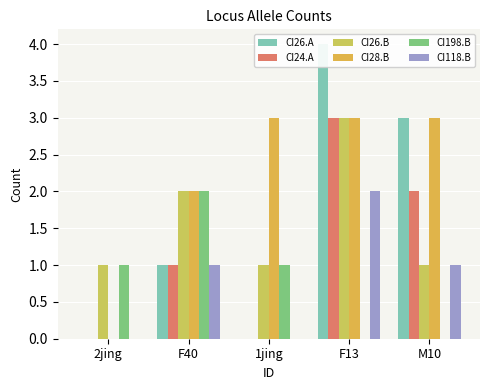

Reading left to right, extract all data points from this chart.

CI26.A: 2jing=0	F40=1	1jing=0	F13=4	M10=3
CI24.A: 2jing=0	F40=1	1jing=0	F13=3	M10=2
CI26.B: 2jing=1	F40=2	1jing=1	F13=3	M10=1
CI28.B: 2jing=0	F40=2	1jing=3	F13=3	M10=3
CI198.B: 2jing=1	F40=2	1jing=1	F13=0	M10=0
CI118.B: 2jing=0	F40=1	1jing=0	F13=2	M10=1